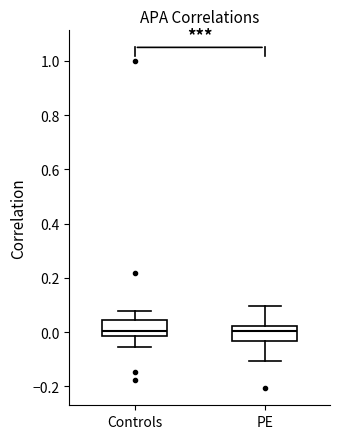

Reading left to right, read every box against the y-axis: the position of its median line, the range the box covers, and the ends of its whiskers. The values are not printed on the chart, so give them approximately, as read against the axis.

Controls: median 0.00, box -0.02 to 0.04, whiskers -0.06 to 0.08
PE: median 0.00, box -0.04 to 0.02, whiskers -0.10 to 0.10